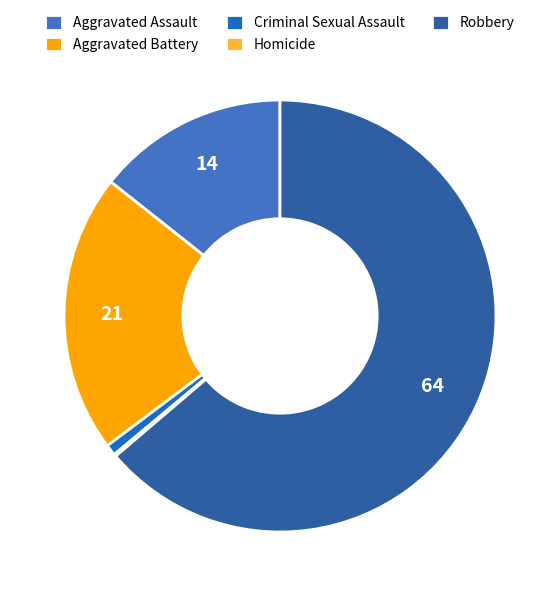

True or false: Aggravated Assault accounts for 5% of the total.

False